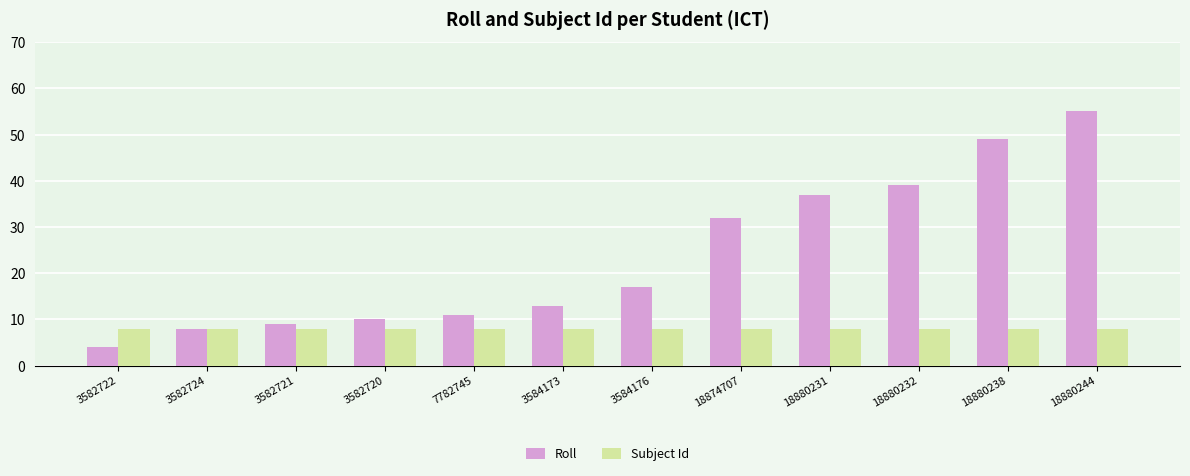

The Subject Id series shows 8 at 18874707. True or false?

True